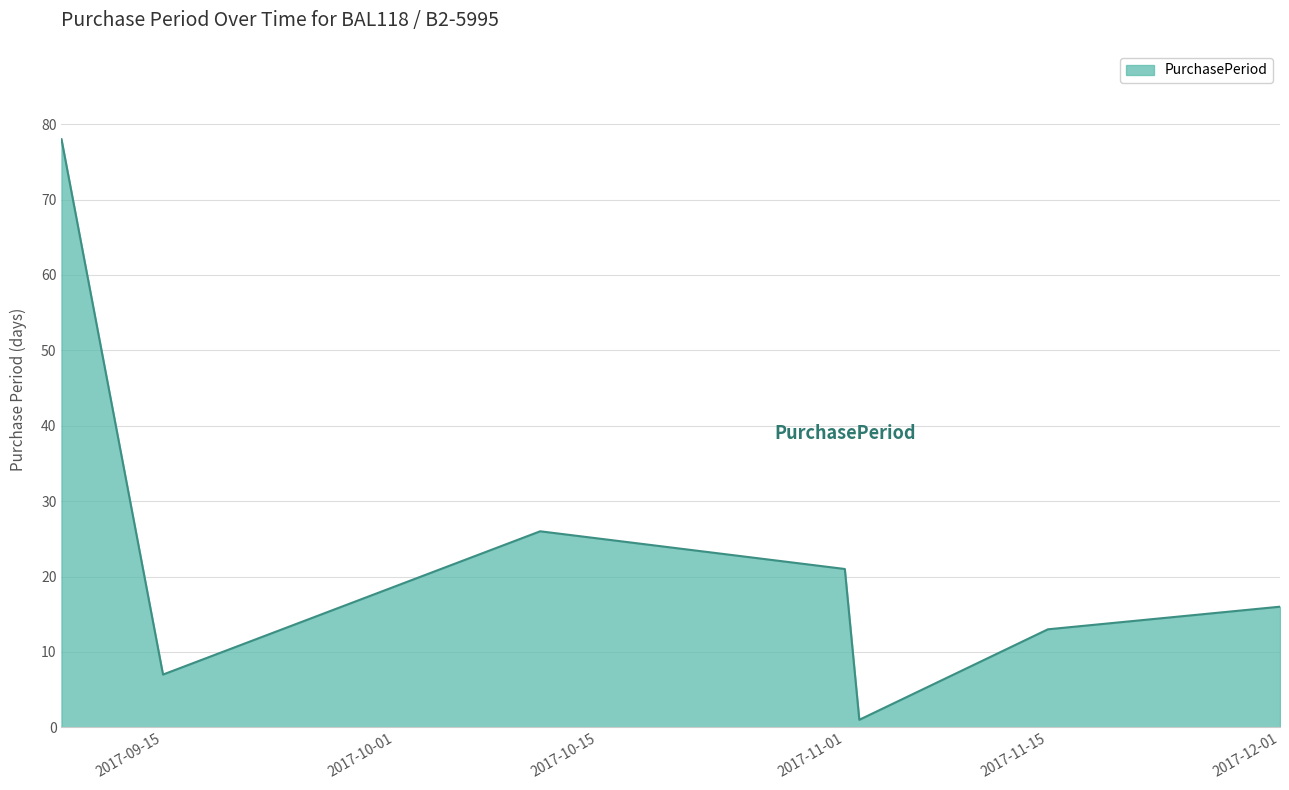

Count the number of categories in the chart.

7